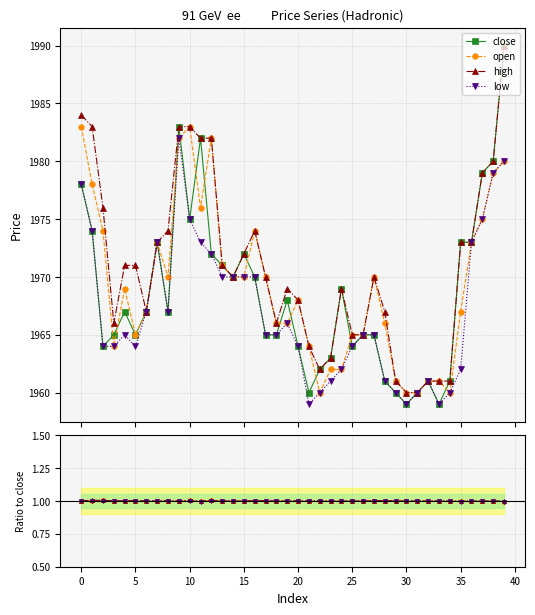

What is the value of the open point at the 22nd from the left?

1964